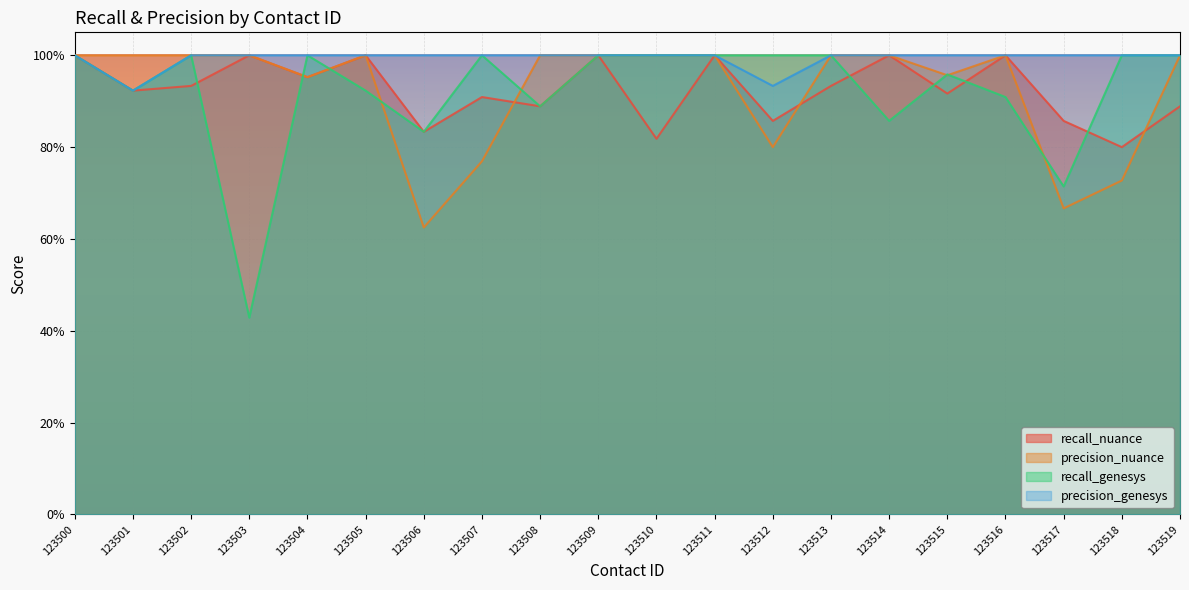

How many data points in recall_genesys are less than 1?

9